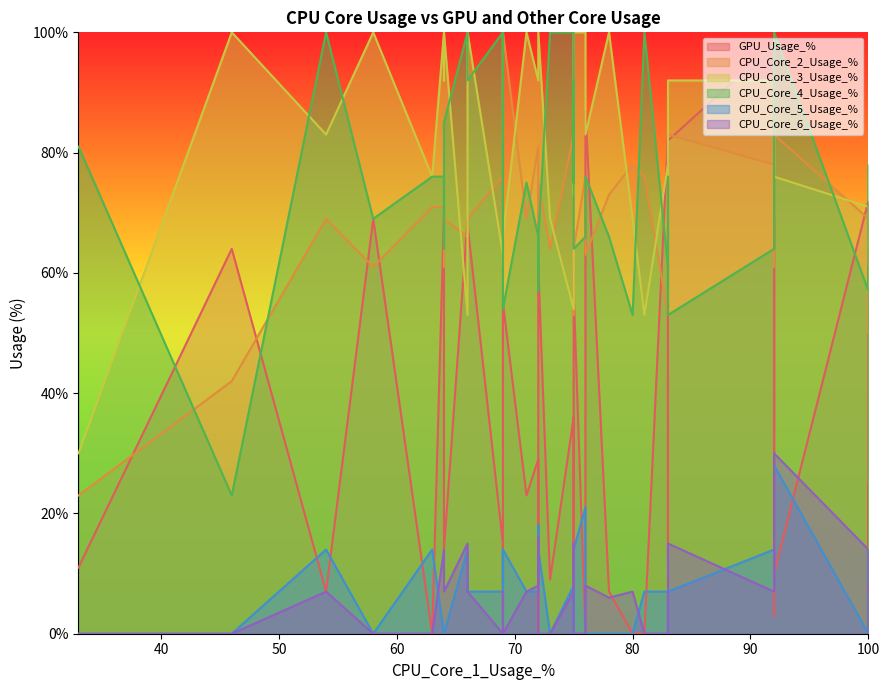

True or false: CPU_Core_4_Usage_% and CPU_Core_6_Usage_% intersect in this chart.

False